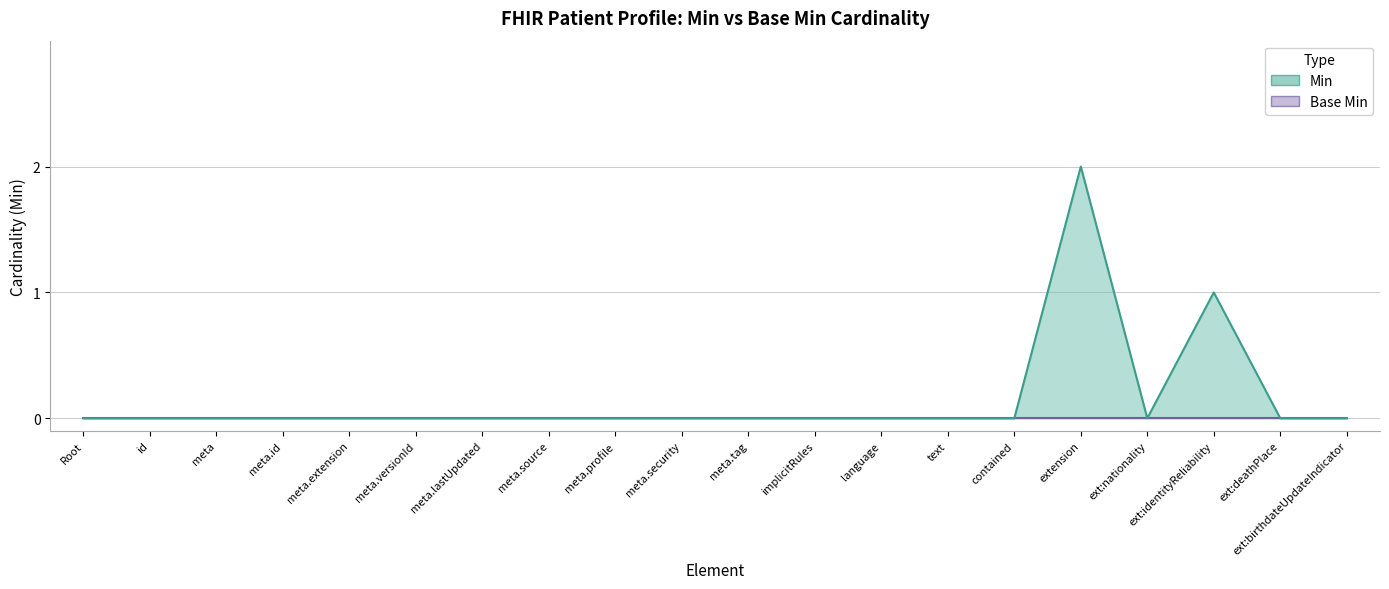

What position from the right is meta.security?

11